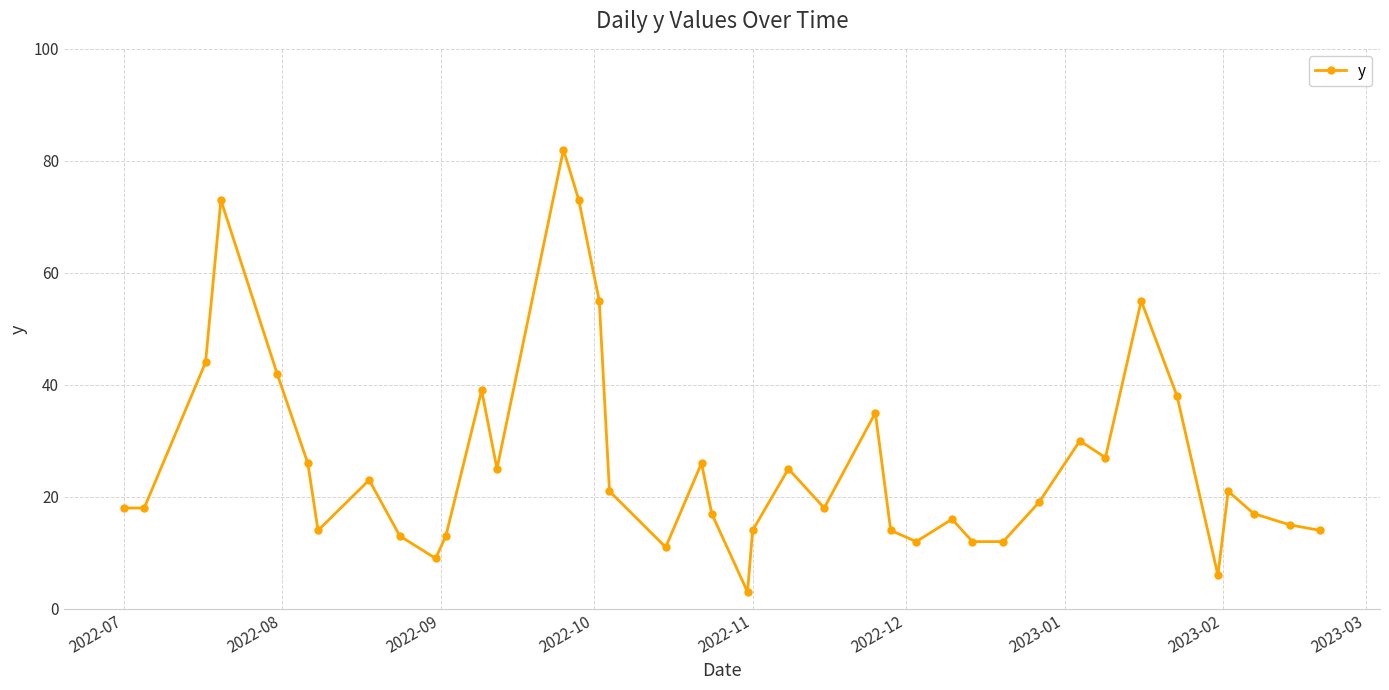

What is the value of the 36th point from the left?

6